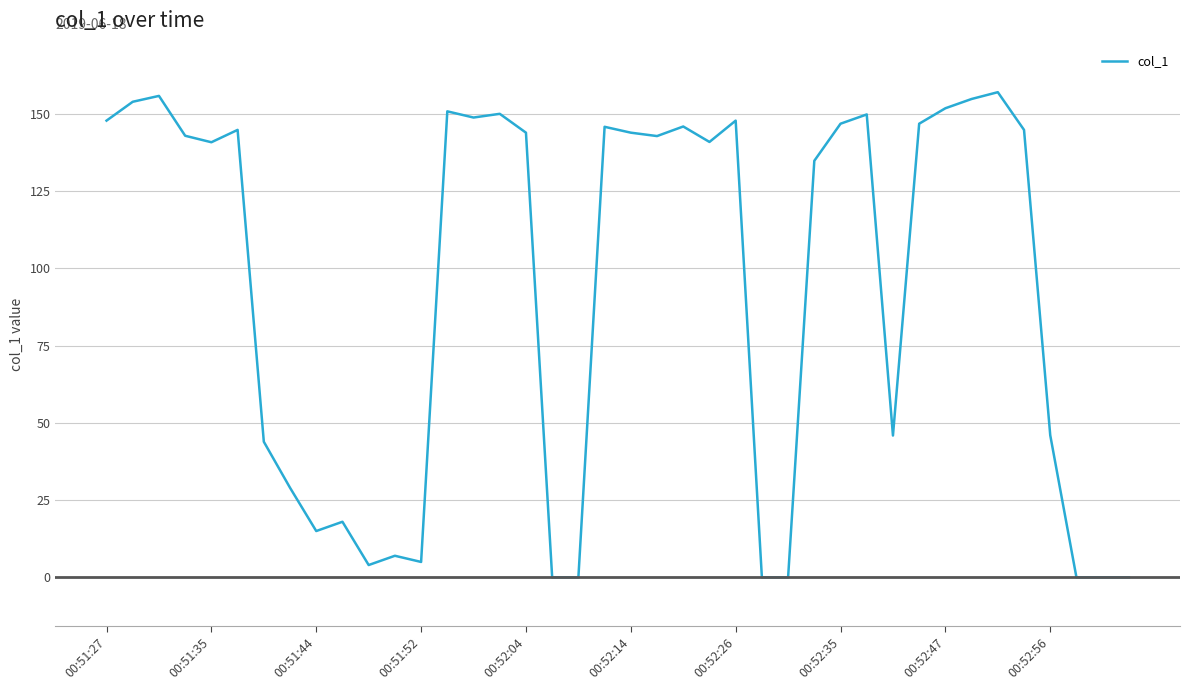

What is the difference between the values at 00:52:47 and 00:52:56?

105.8